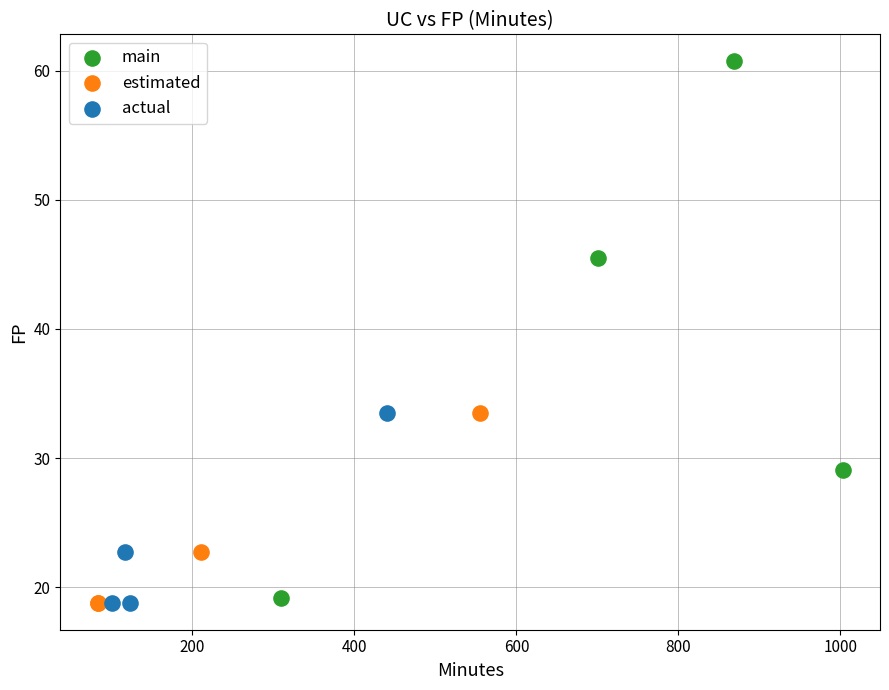

Which series contains the highest Y value?

main